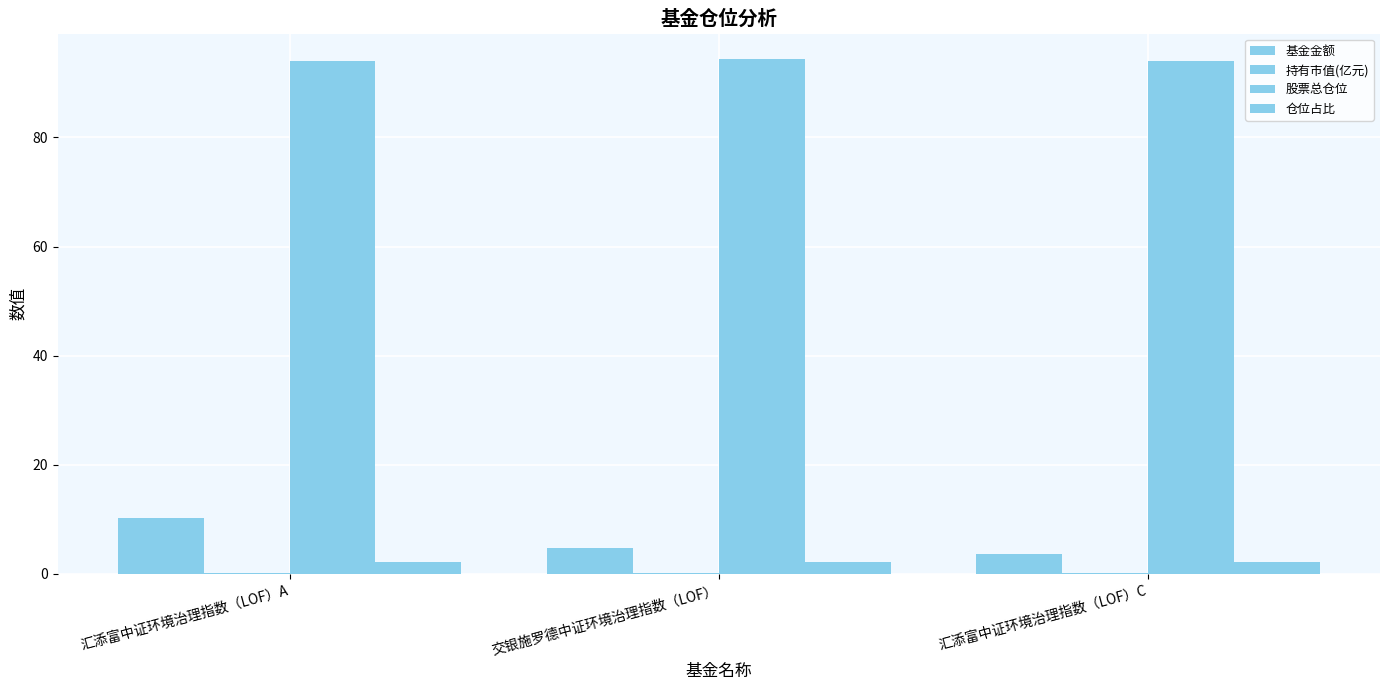

Are the bars grouped side by side (vs. stacked)?

Yes